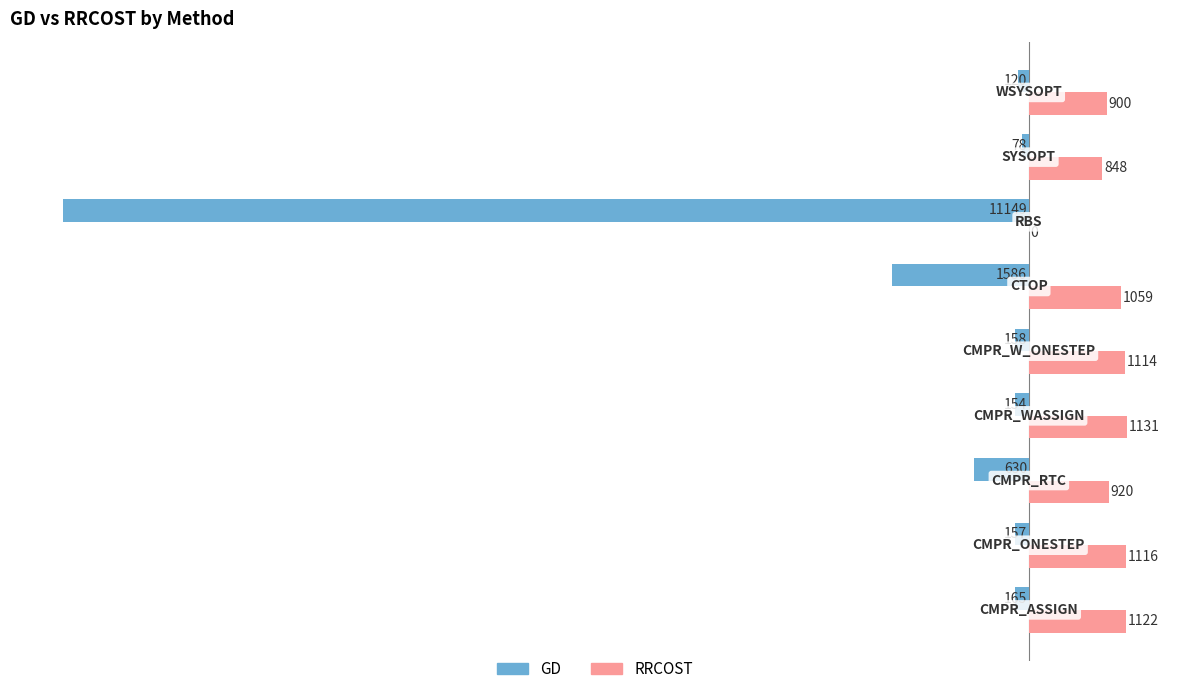

What is the sum of all RRCOST values?

8210.0